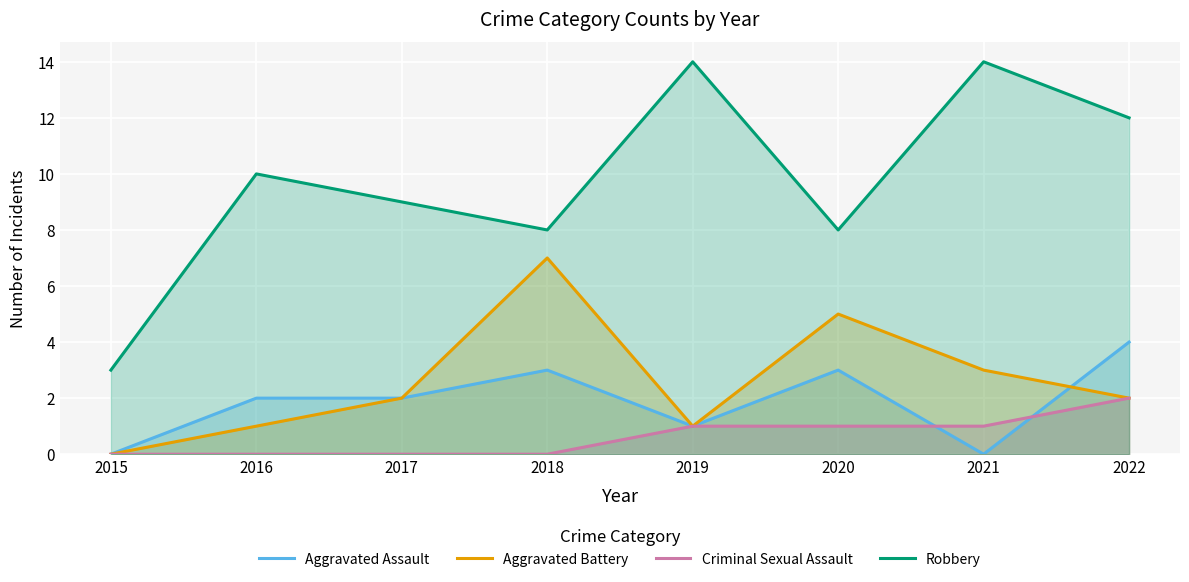

How many values in Aggravated Assault are above zero?

6